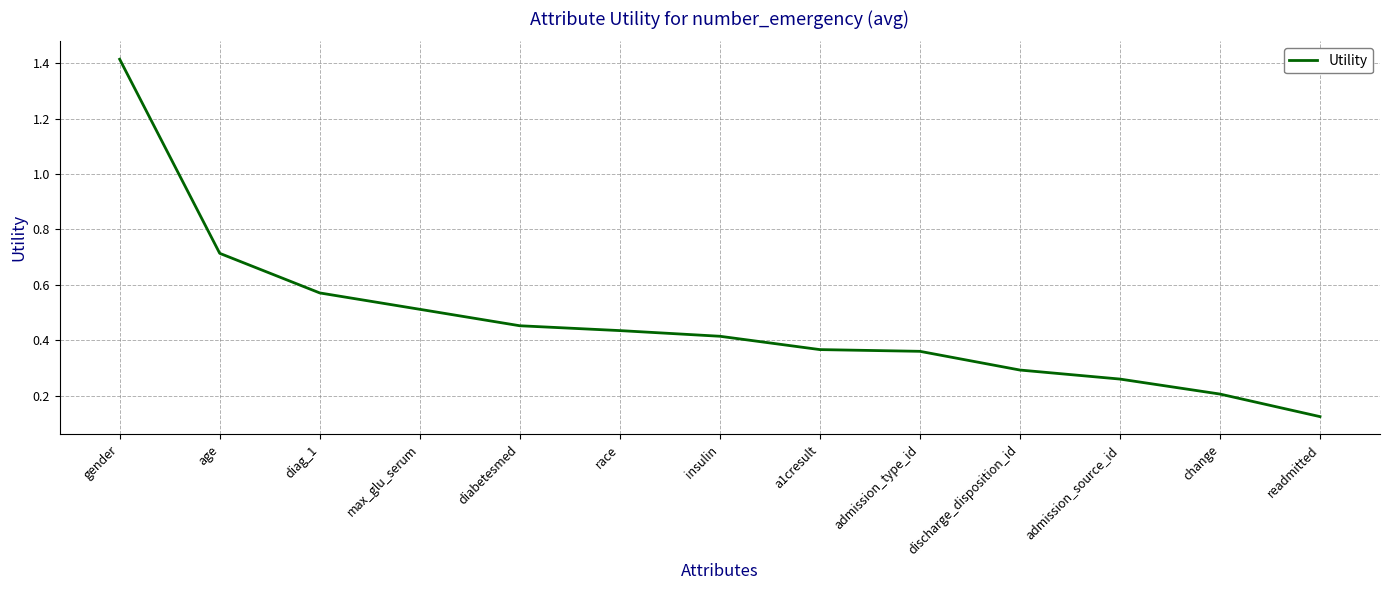

What position from the left is race?

6